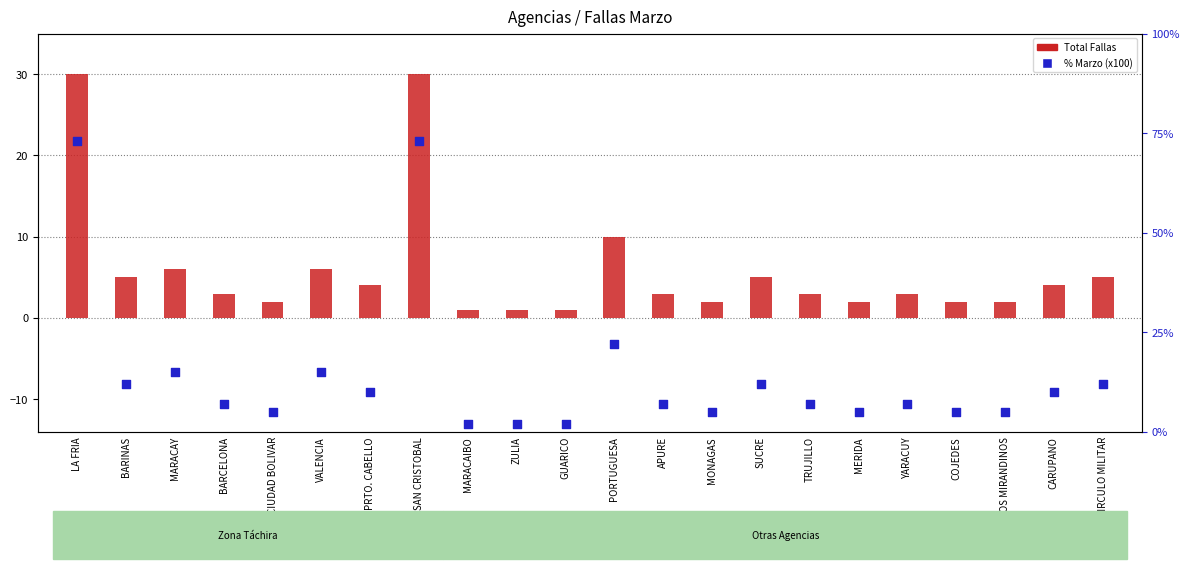

Which series has the largest Y range (max minus min)?

Total Fallas